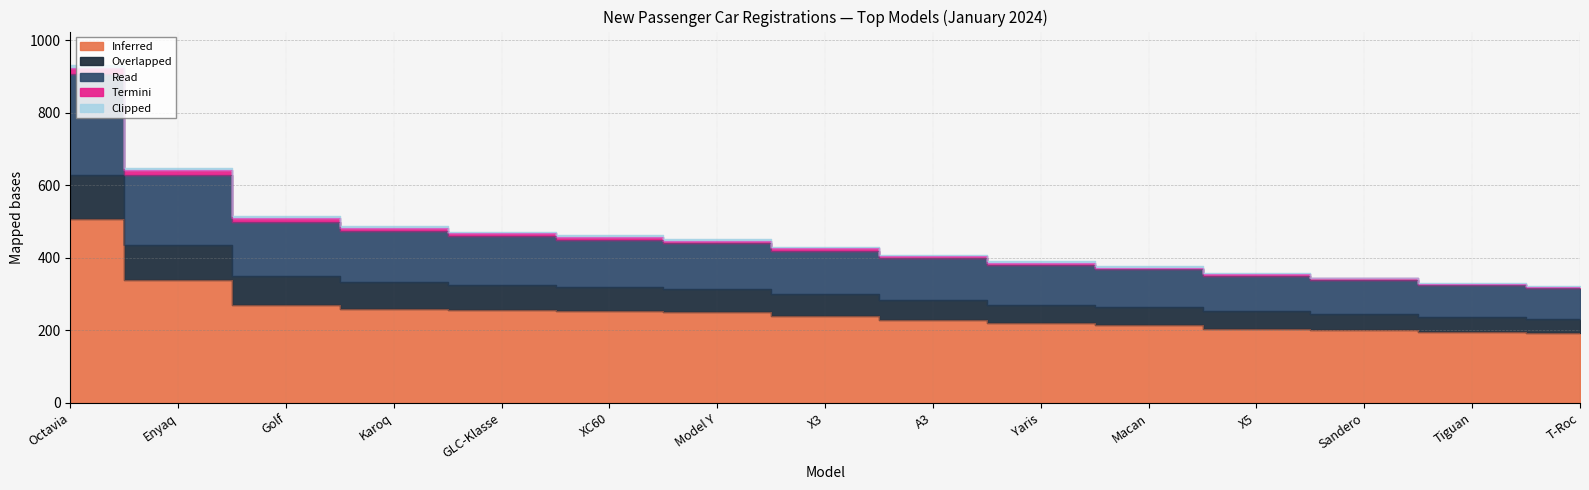

Reading left to right, extract all data points from this chart.

Inferred: 508	339	270	259	255	252	250	239	229	219	214	204	201	194	192
Overlapped: 120	95	80	75	70	68	65	60	55	52	50	48	45	42	40
Read: 280	195	150	140	135	130	125	120	115	110	104	98	92	88	84
Termini: 15	12	10	9	8	8	7	7	6	6	5	5	5	4	4
Clipped: 8	6	5	5	4	4	4	3	3	3	3	2	2	2	2